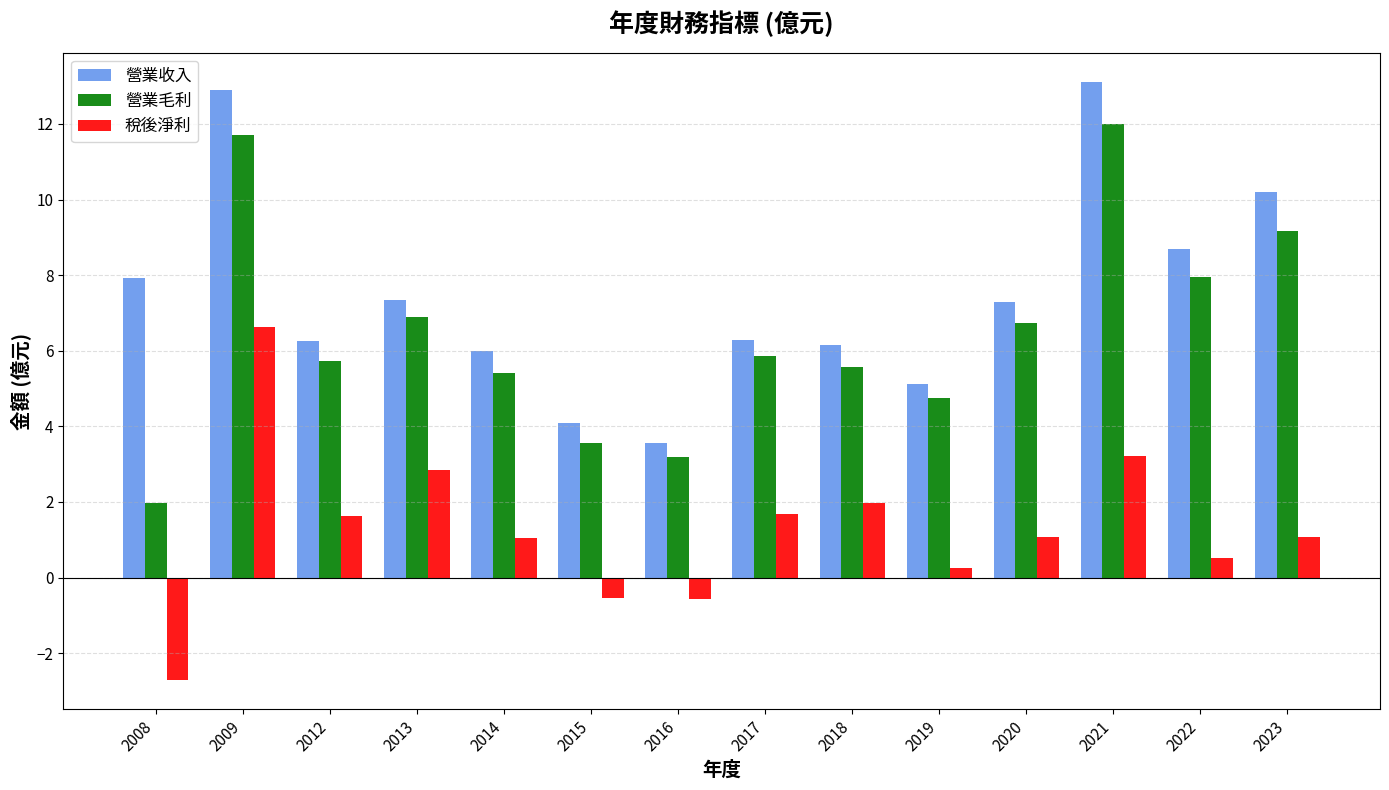

Are the bars grouped side by side (vs. stacked)?

Yes